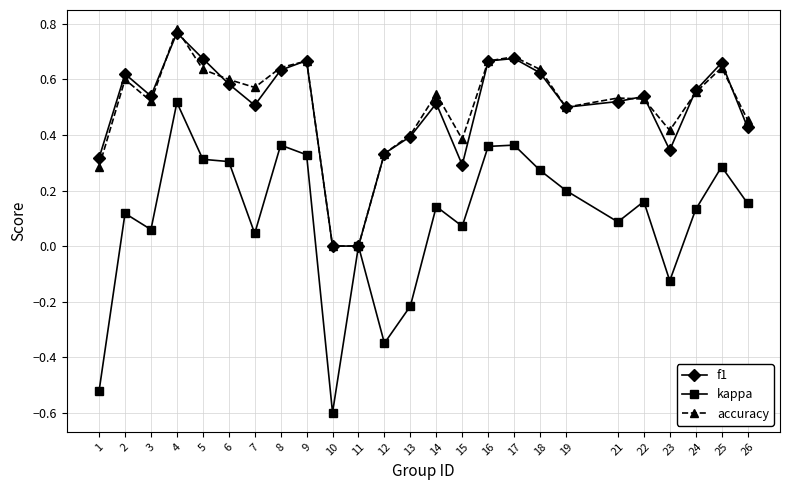

Which series changed the most between 8 and 22?

kappa